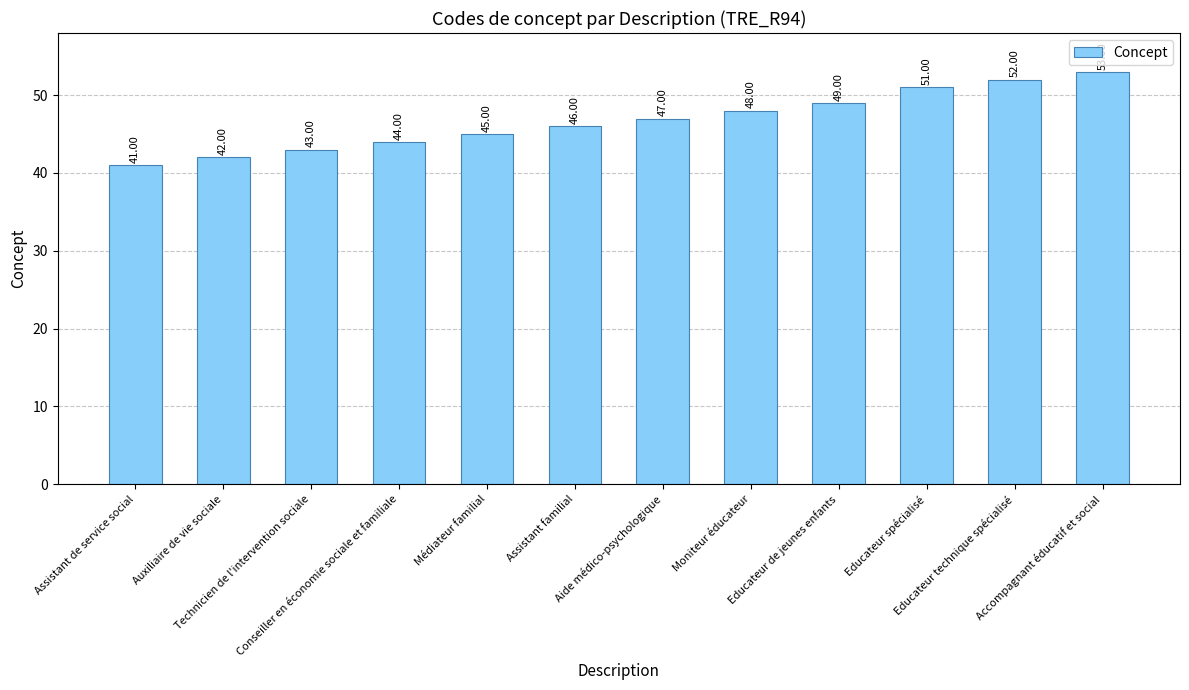

Reading left to right, extract all data points from this chart.

41	42	43	44	45	46	47	48	49	51	52	53